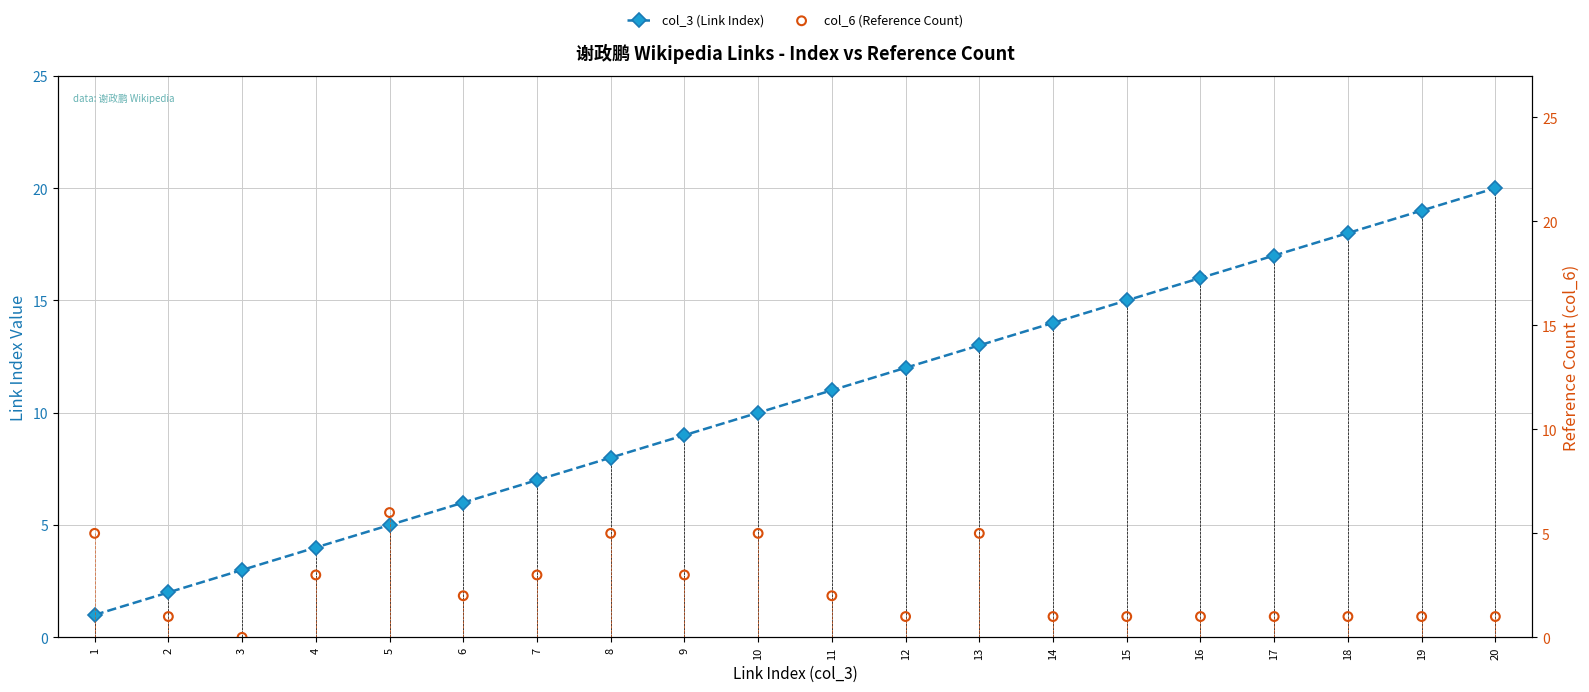

At which category is the sum across all series the highest?

20